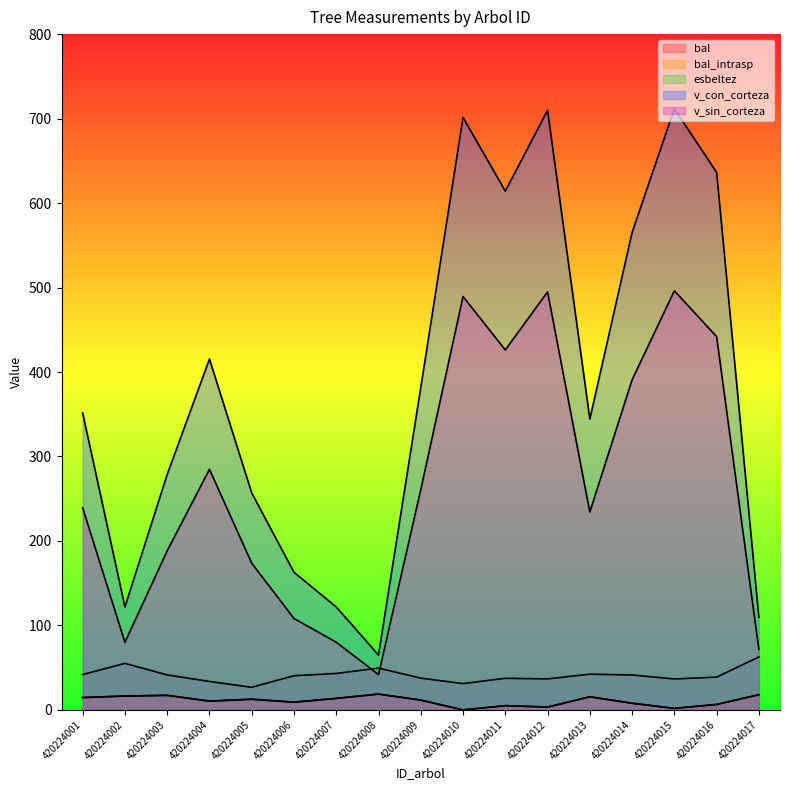

The esbeltez series shows 30.1 at 420224002. True or false?

False